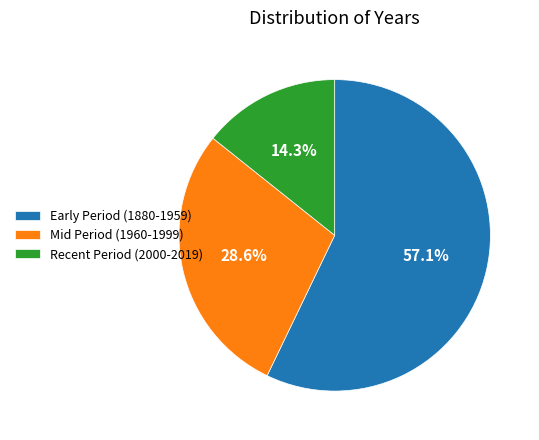

Which category accounts for the majority?

Early Period (1880-1959)